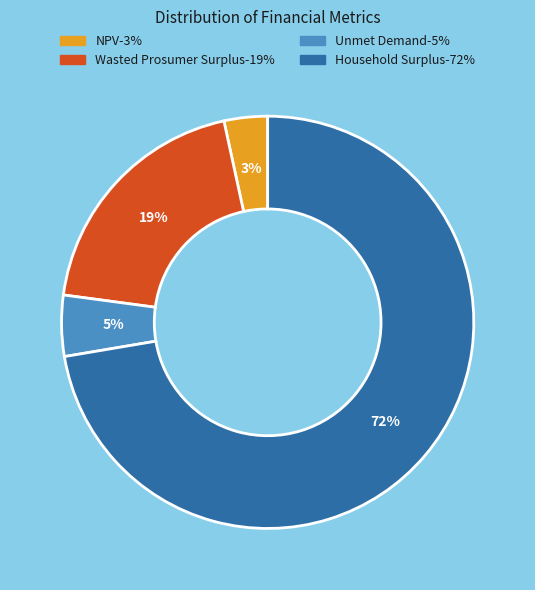

Rank the categories by value from highest to lowest.

Household Surplus, Wasted Prosumer Surplus, Unmet Demand, NPV